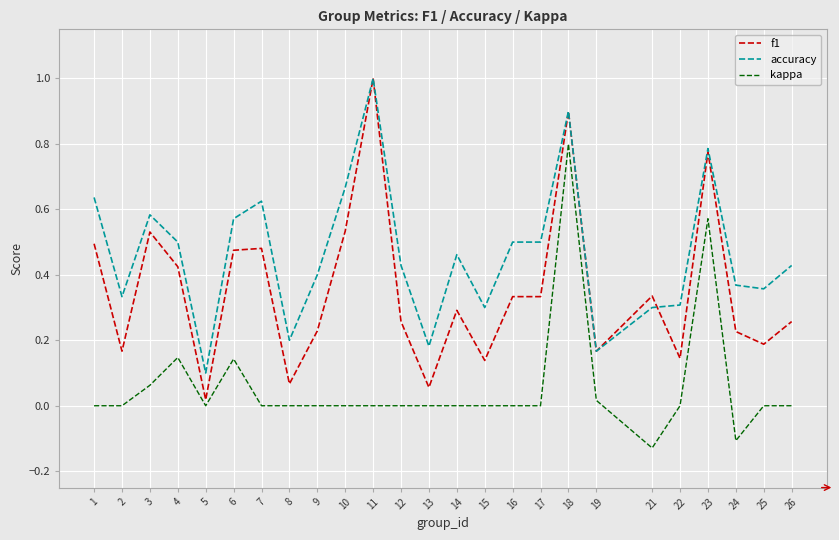

The value of accuracy at 13 is 0.2. True or false?

True